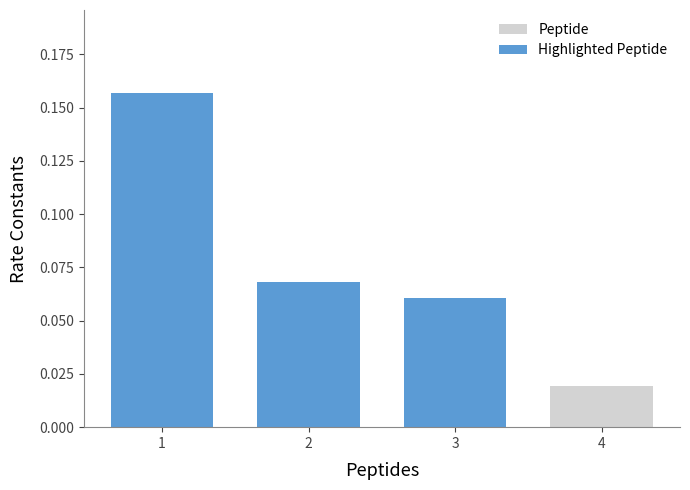

Does the chart contain any negative values?

No